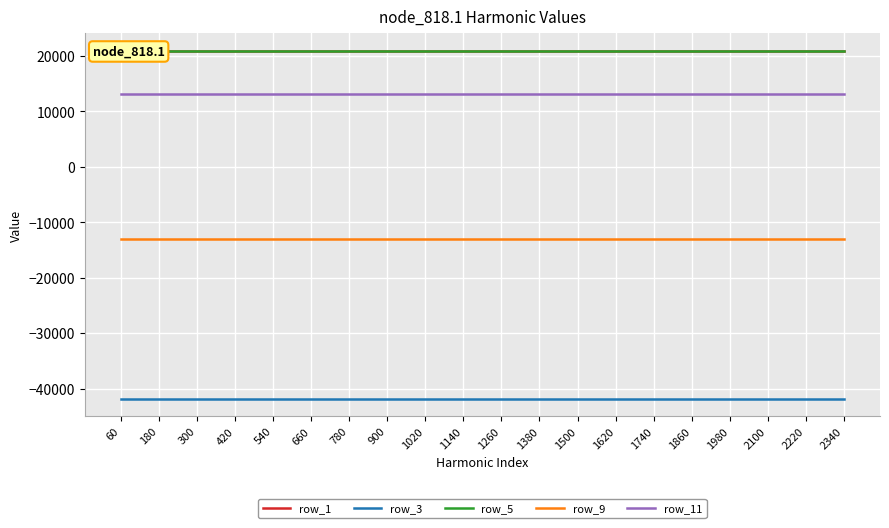

Rank the series at 1140 from lowest to highest value.

row_3, row_9, row_11, row_1, row_5